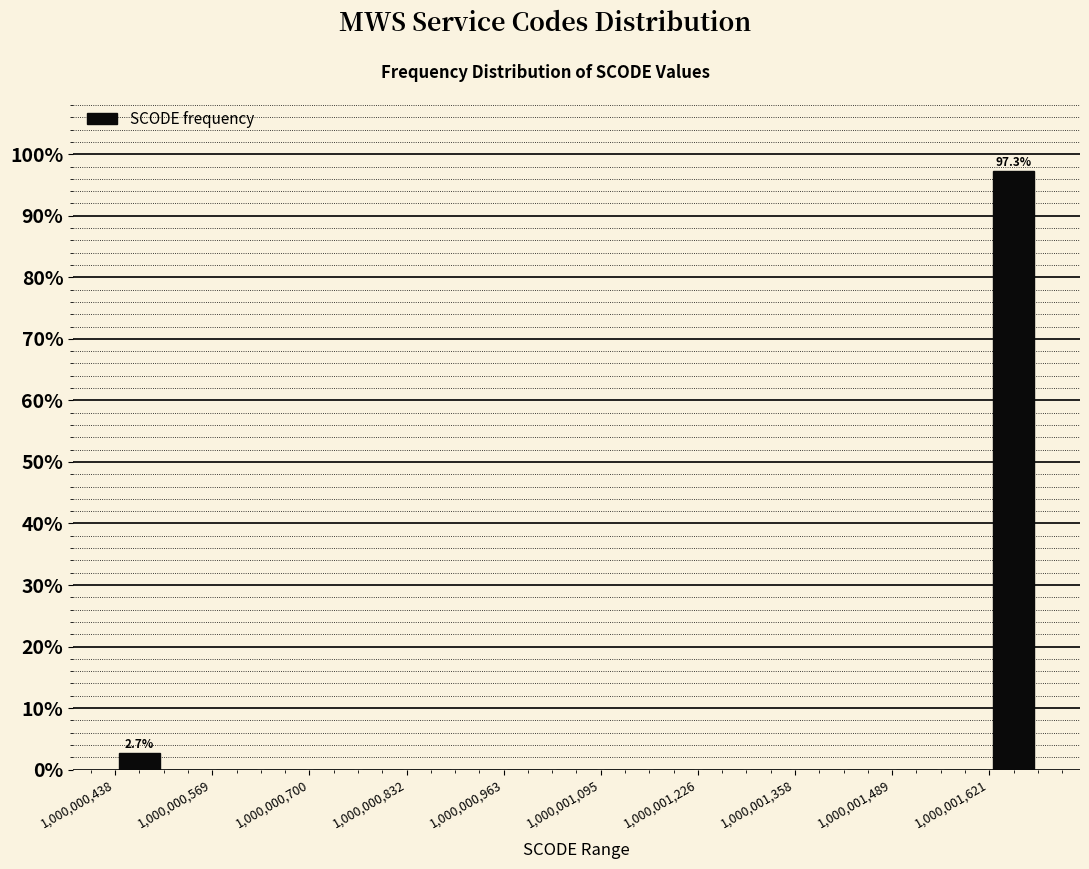

Around what value on the x-axis is the tallest bar? Give the approximate position of its centre, as read against the axis.

1000001660